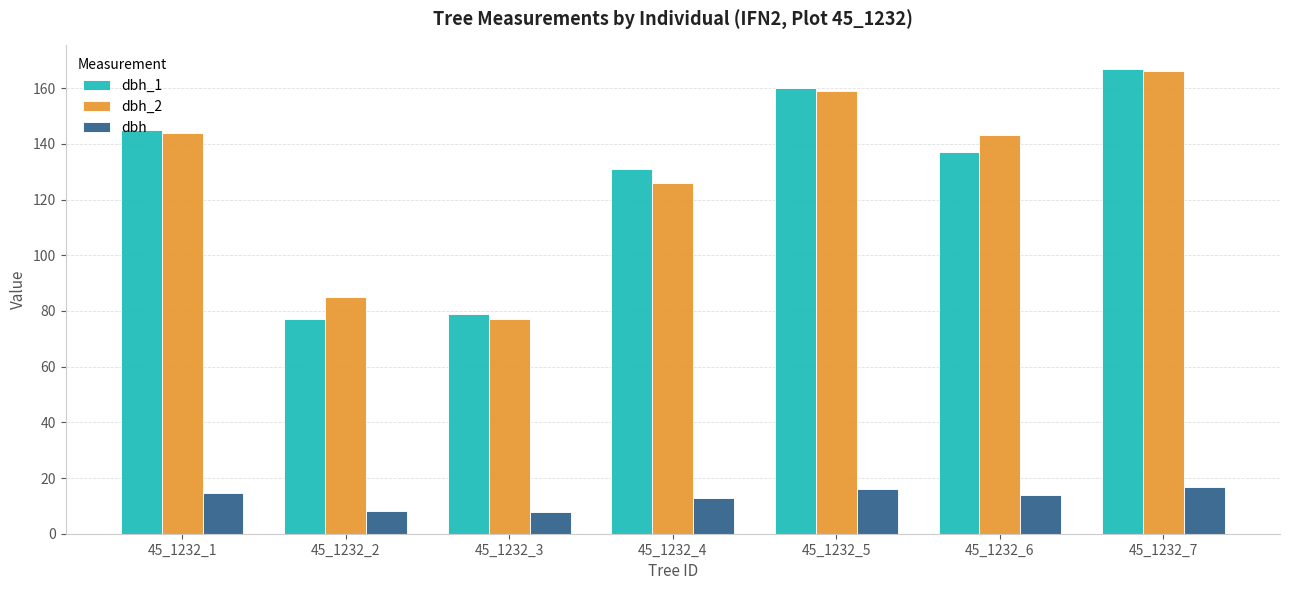

At which label does dbh_1 reach its peak?

45_1232_7